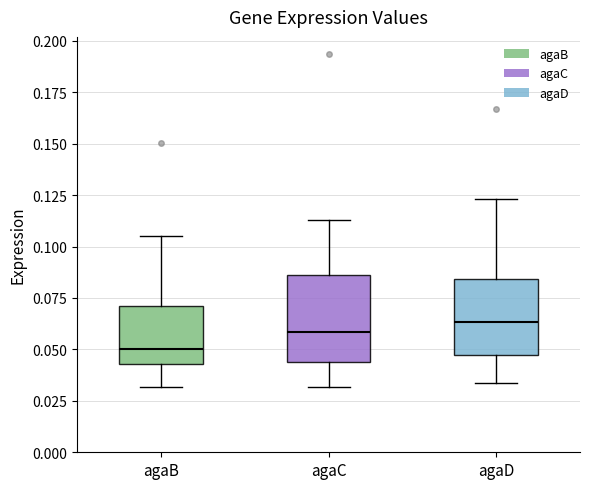

Reading left to right, transcribe this box plot: for each box, give where its median line is, the range the box spans, and where its two whiskers end, as read against the y-axis. The values are not printed on the chart, so give them approximately, as read against the axis.

agaB: median 0.050, box 0.045 to 0.070, whiskers 0.030 to 0.105
agaC: median 0.060, box 0.045 to 0.085, whiskers 0.030 to 0.115
agaD: median 0.065, box 0.045 to 0.085, whiskers 0.035 to 0.125